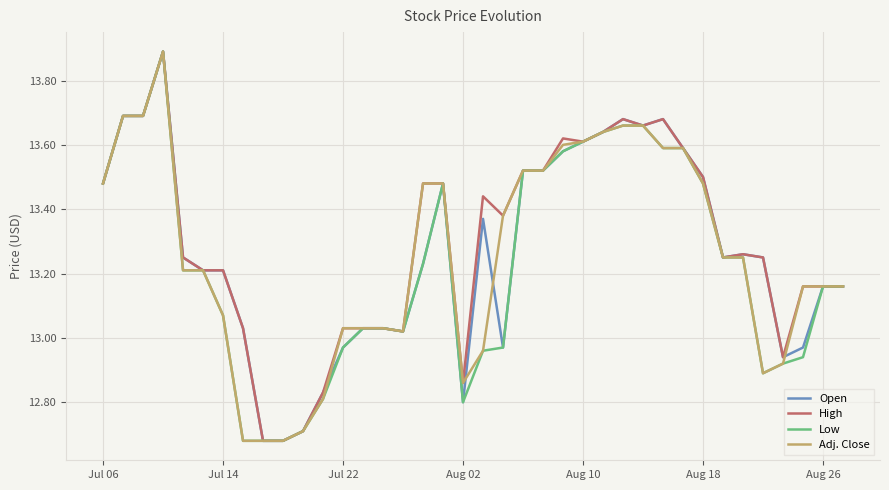

What is the minimum value shown in the chart?

12.7